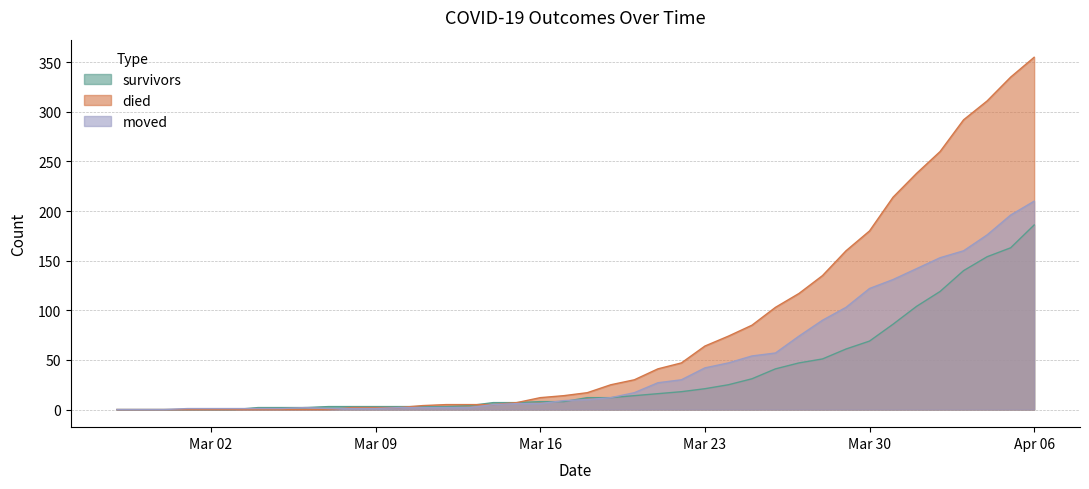

Reading left to right, list all the values displayed in this chart.

survivors: 0	0	0	0	0	0	2	2	2	3	3	3	3	3	3	4	7	7	8	8	12	12	14	16	18	21	25	31	41	47	51	61	69	86	104	119	140	154	163	186
died: 0	0	0	0	0	0	0	0	0	0	2	2	2	4	5	5	5	7	12	14	17	25	30	41	47	64	74	85	103	117	135	160	180	214	238	260	292	311	335	355
moved: 0	0	0	1	1	1	1	1	2	1	1	1	2	2	2	2	5	6	6	9	10	12	17	27	30	42	47	54	57	74	90	103	122	131	142	153	160	176	196	210